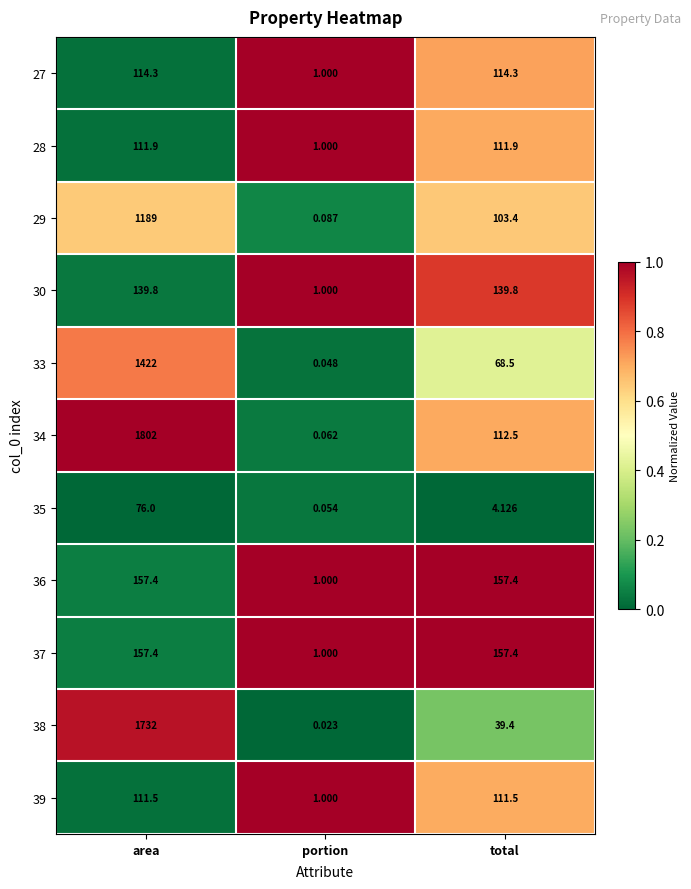

Which series has the largest range (max minus min)?

34